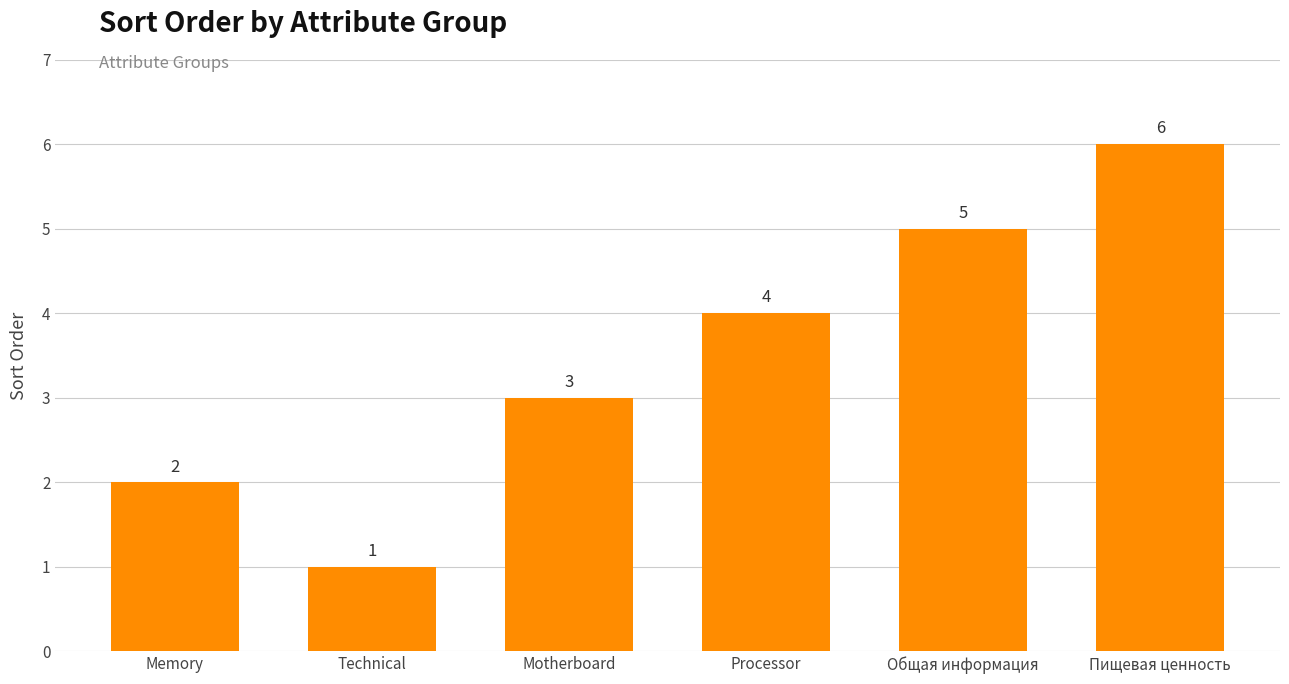

The chart shows a value of 1 at Memory. True or false?

False